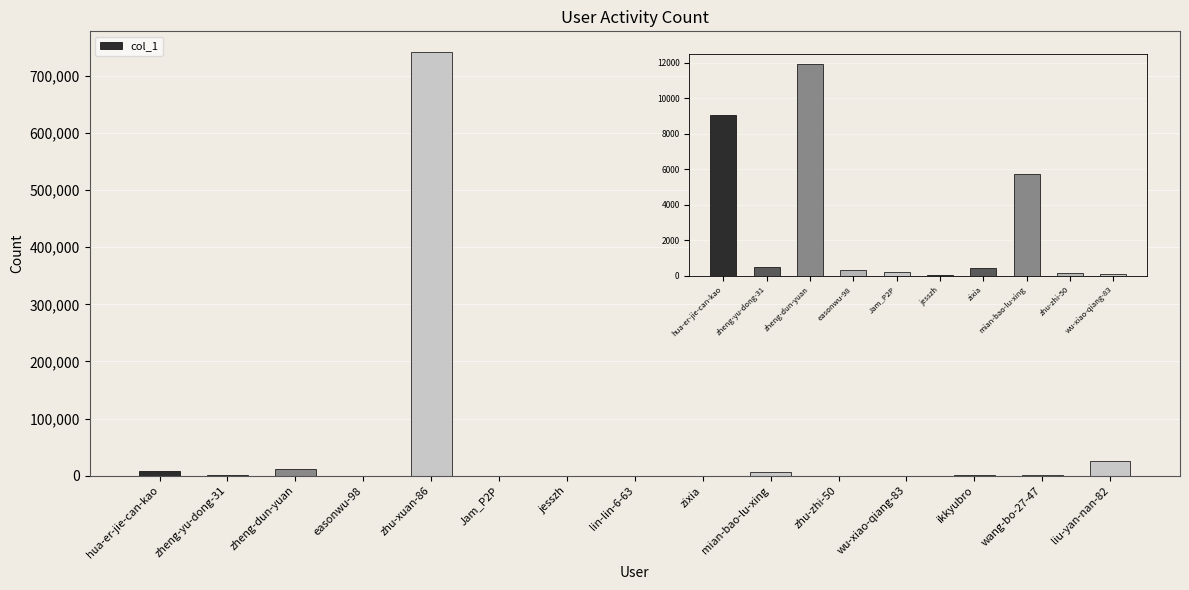

At which category does the chart reach its peak across all series?

zhu-xuan-86